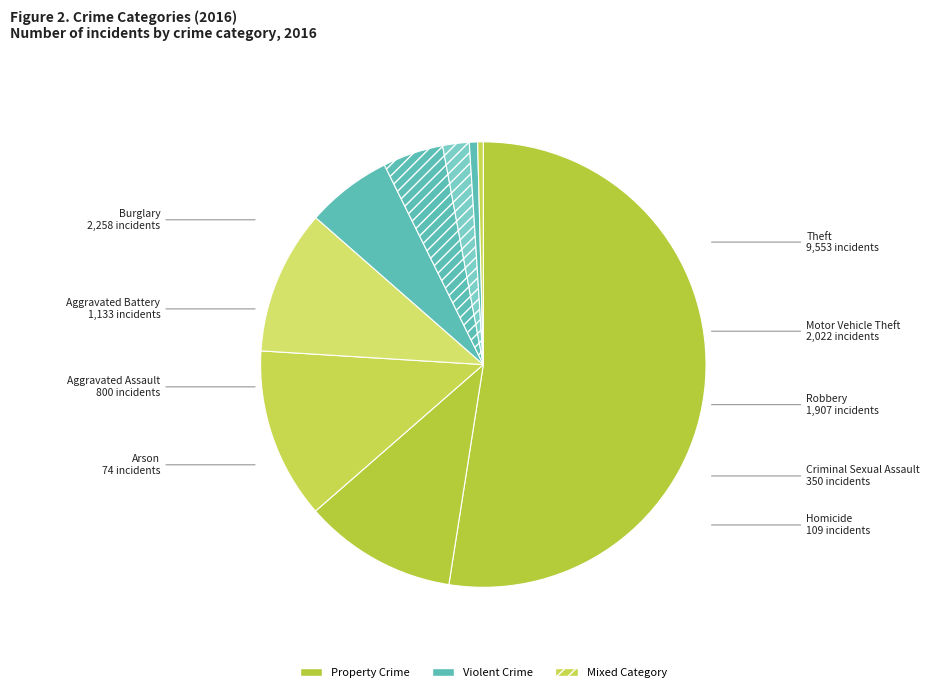

What is the largest slice in the pie chart?

Theft